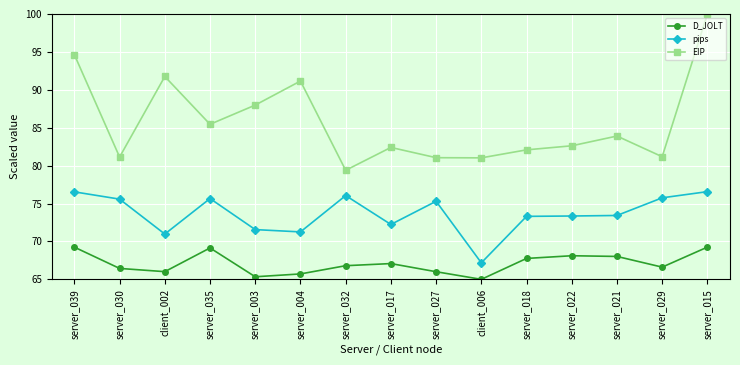

Between server_021 and server_015, which series saw the biggest shift?

EIP